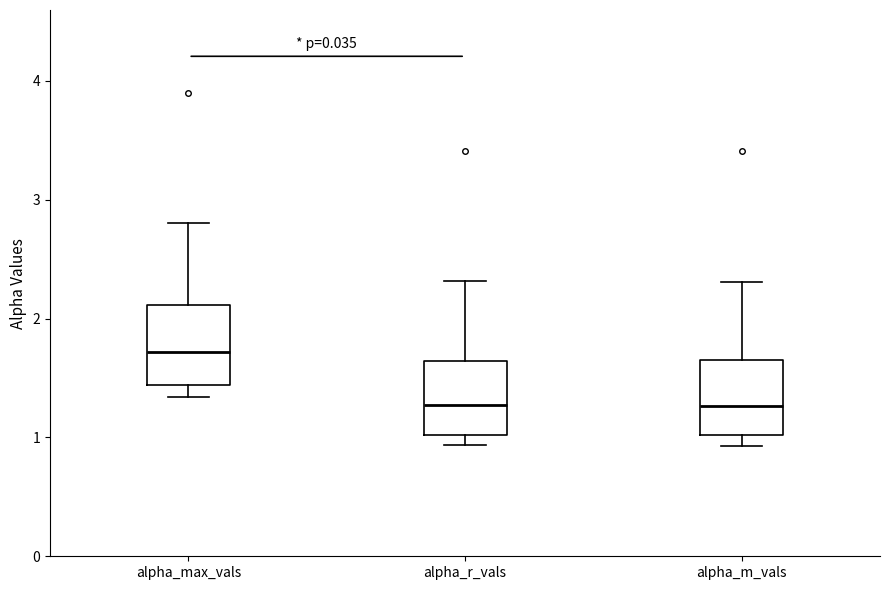

Reading left to right, read every box against the y-axis: the position of its median line, the range the box covers, and the ends of its whiskers. The values are not printed on the chart, so give them approximately, as read against the axis.

alpha_max_vals: median 1.7, box 1.4 to 2.1, whiskers 1.3 to 2.8
alpha_r_vals: median 1.3, box 1.0 to 1.6, whiskers 0.9 to 2.3
alpha_m_vals: median 1.3, box 1.0 to 1.6, whiskers 0.9 to 2.3